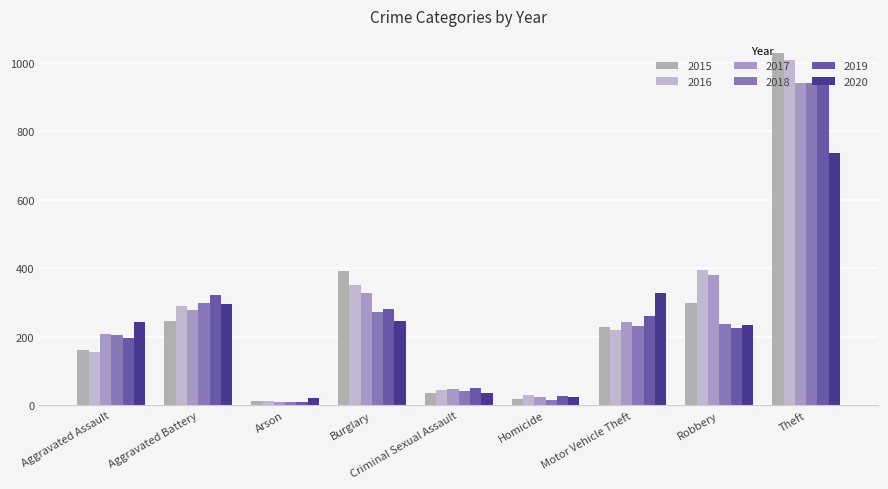

Are the bars grouped side by side (vs. stacked)?

Yes